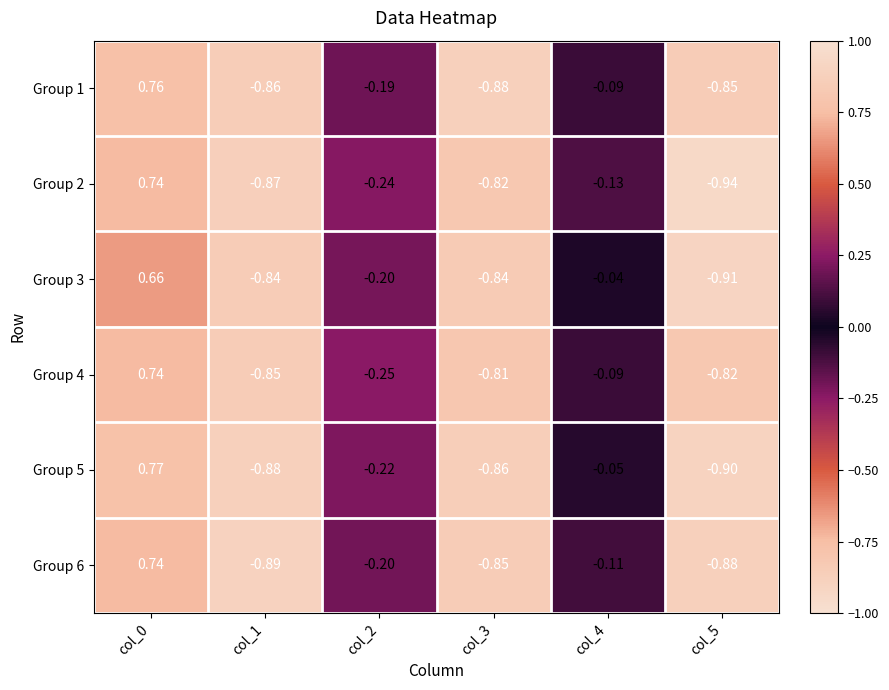

What is the total value across all series at col_5?

-5.3